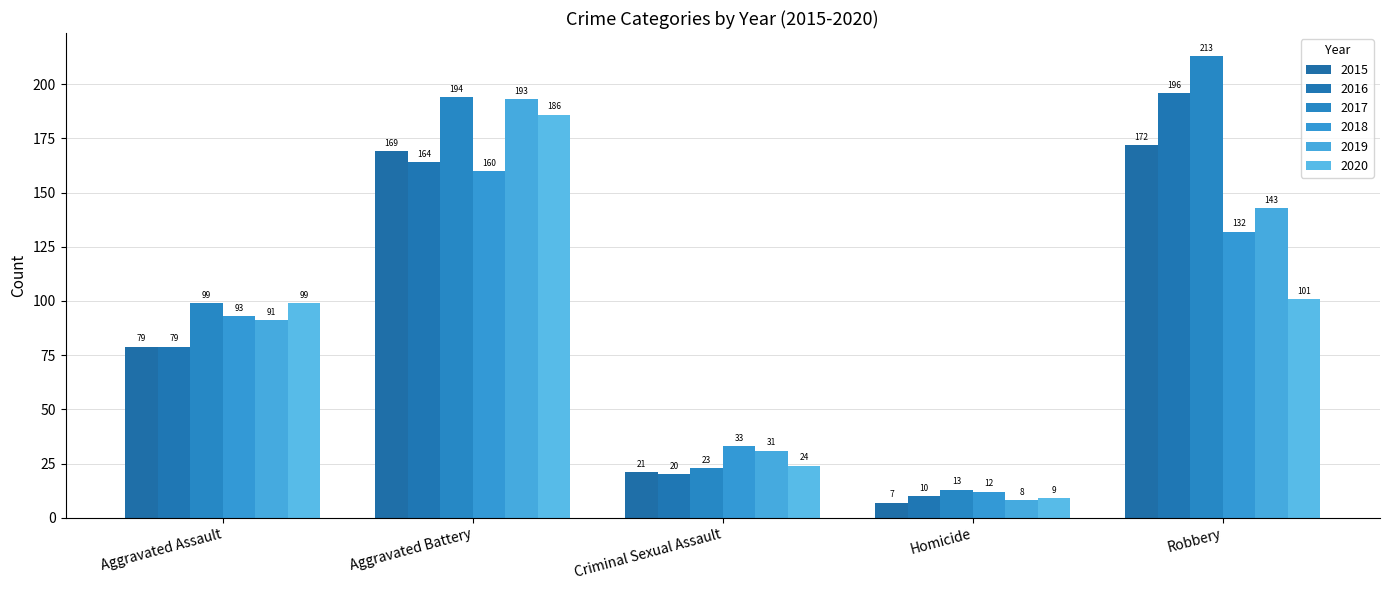

What is the spread (max minus min) of values at Aggravated Assault?

20